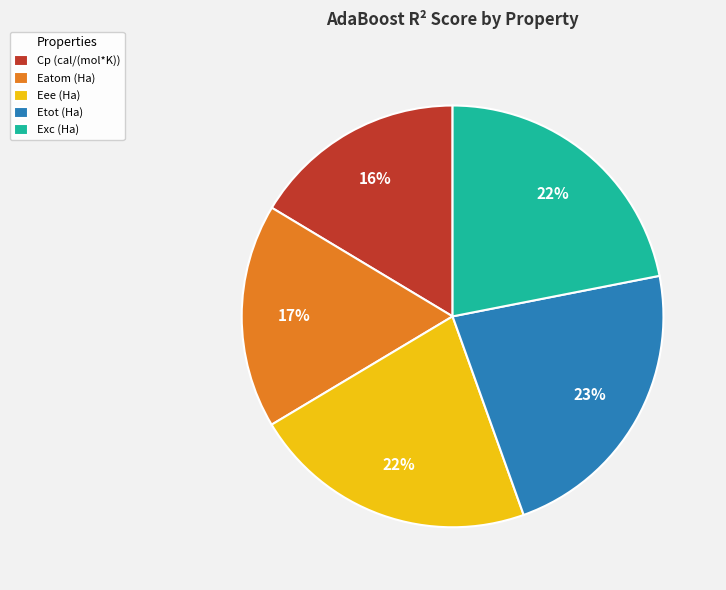

Combined, do Eee (Ha) and Exc (Ha) account for over 50%?

No